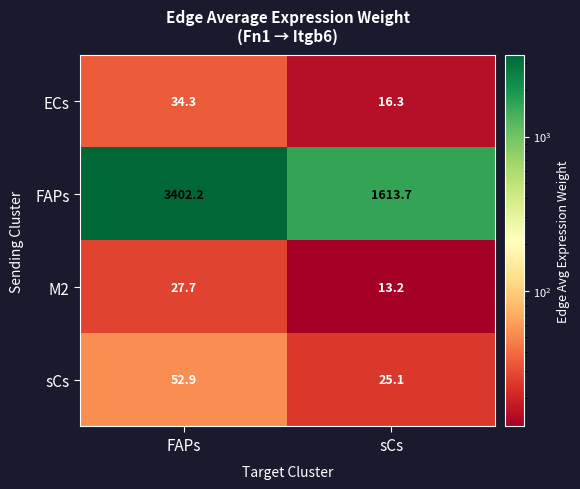

What is the greatest value displayed?

3402.2